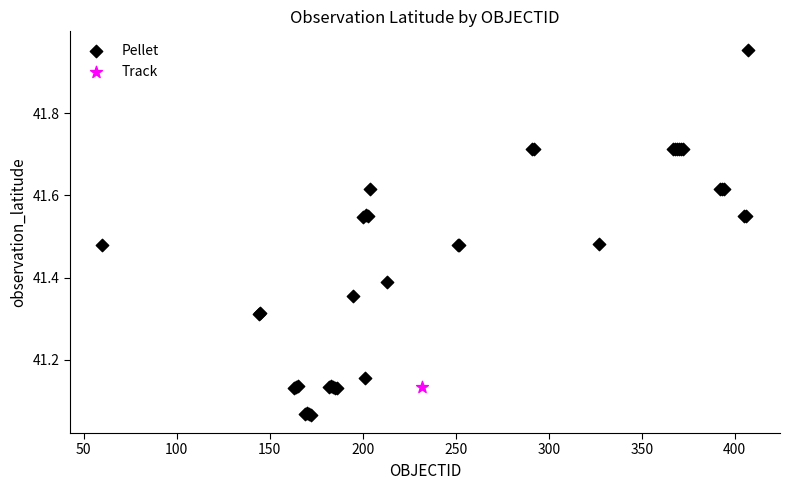

What are all the series names shown in the legend?

Pellet, Track